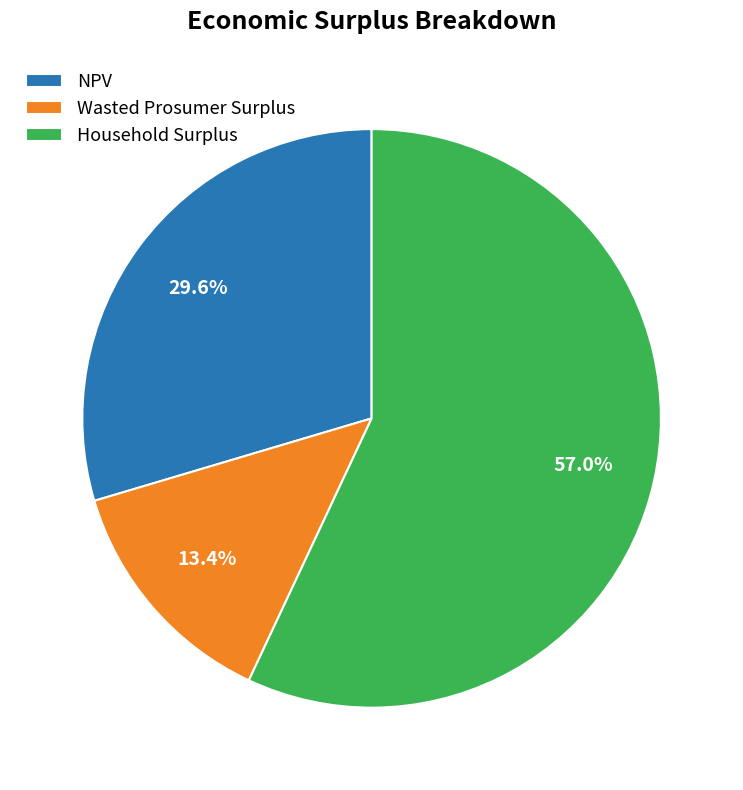

Which category accounts for the majority?

Household Surplus